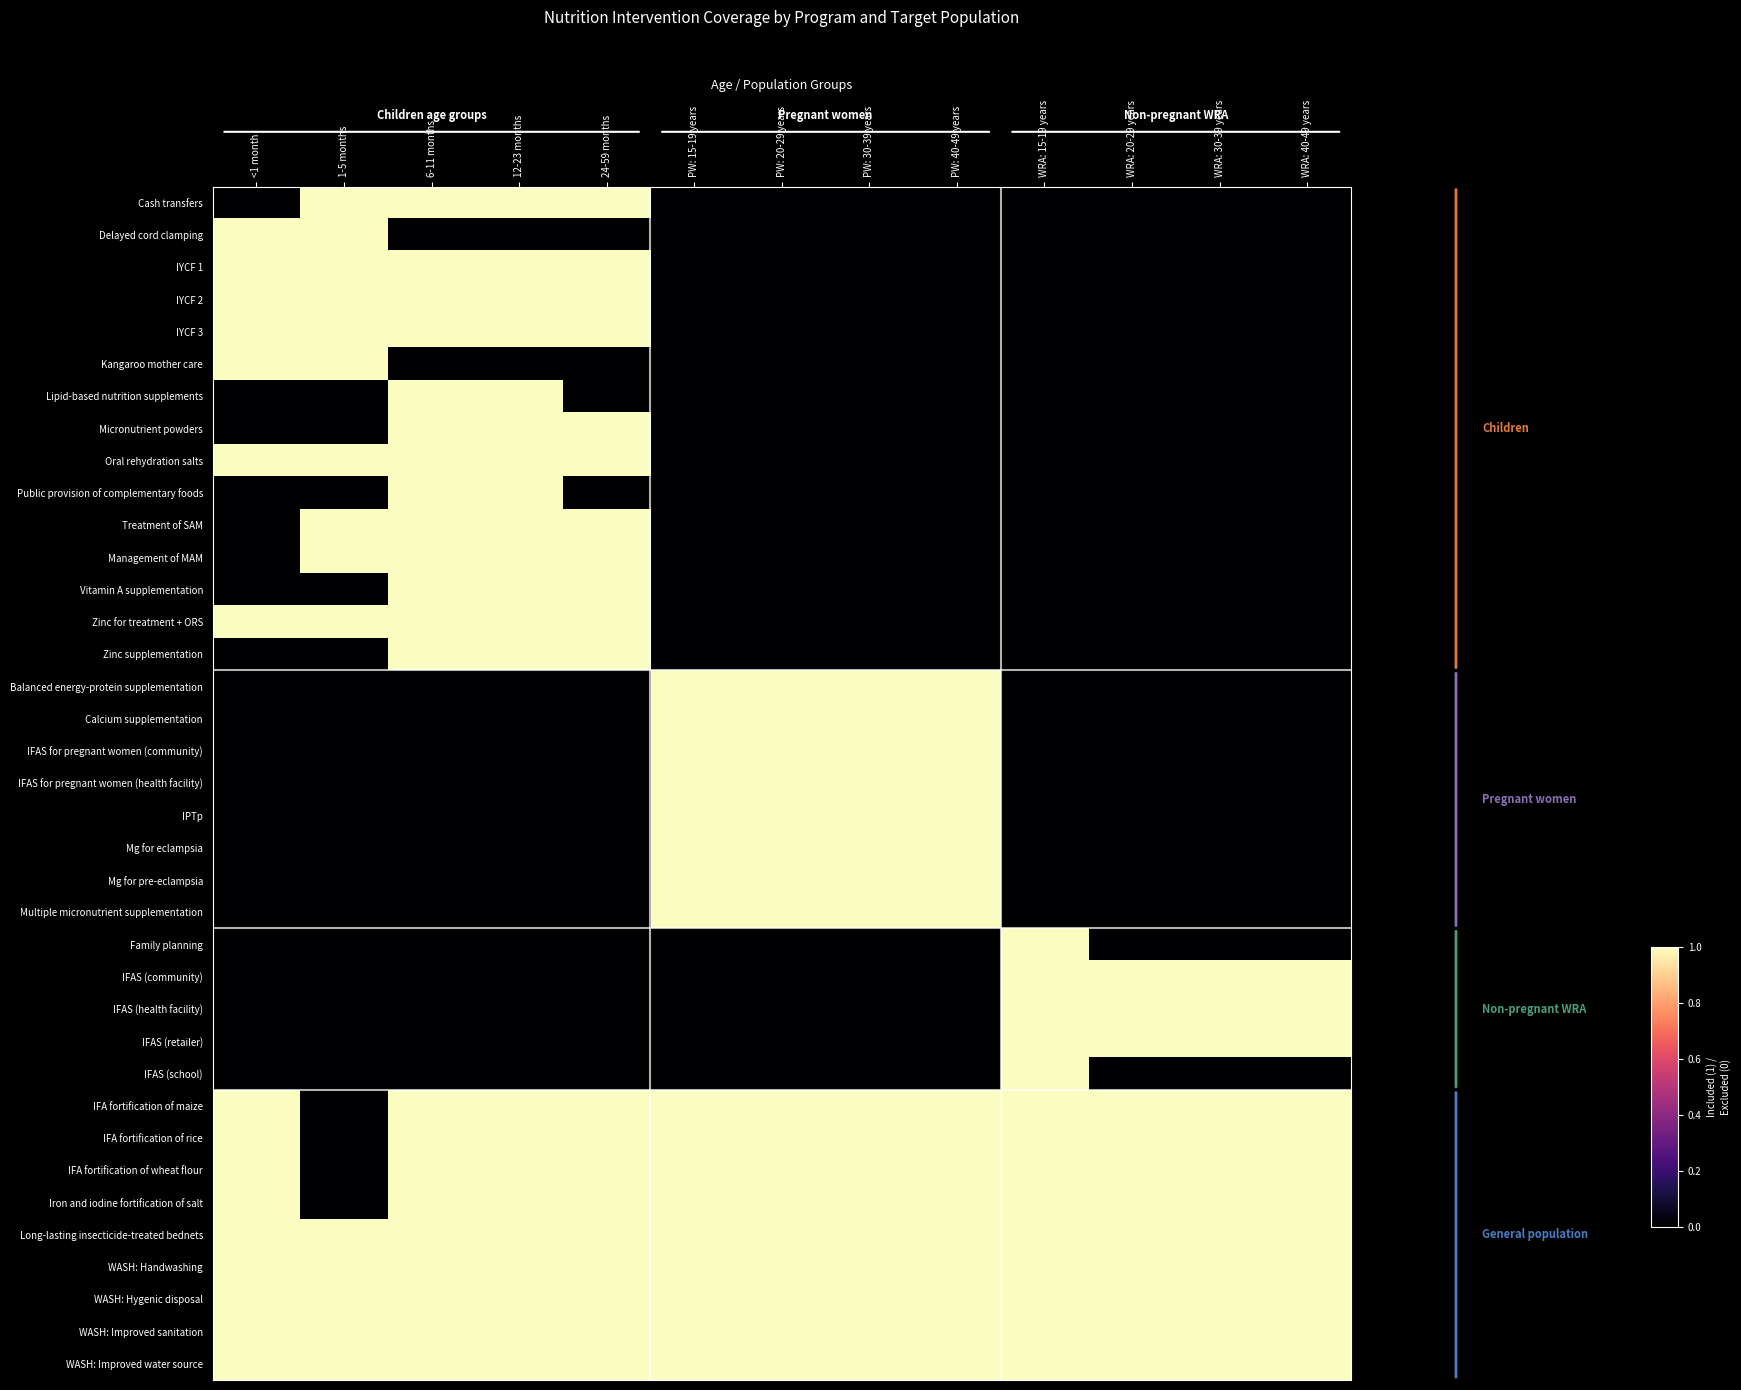

How many series are shown in this chart?

37